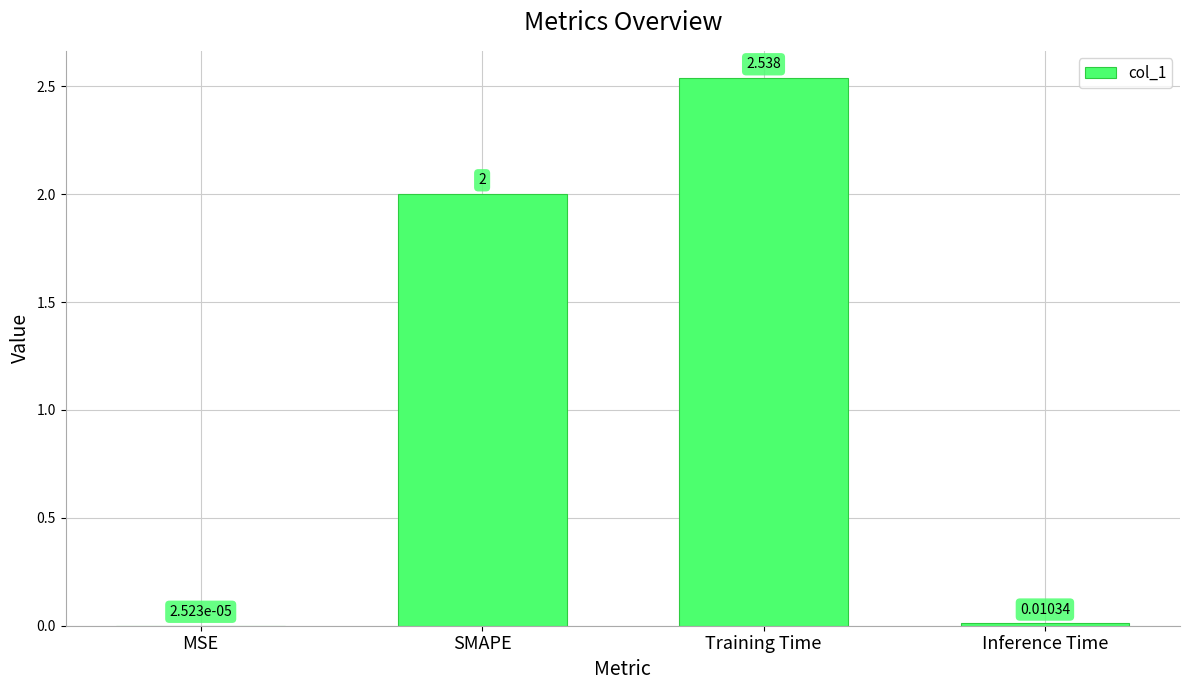

Which has a higher value, SMAPE or MSE?

SMAPE